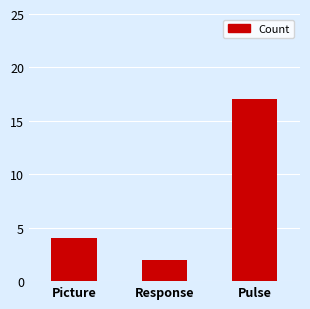

Does the chart contain stacked bars?

No